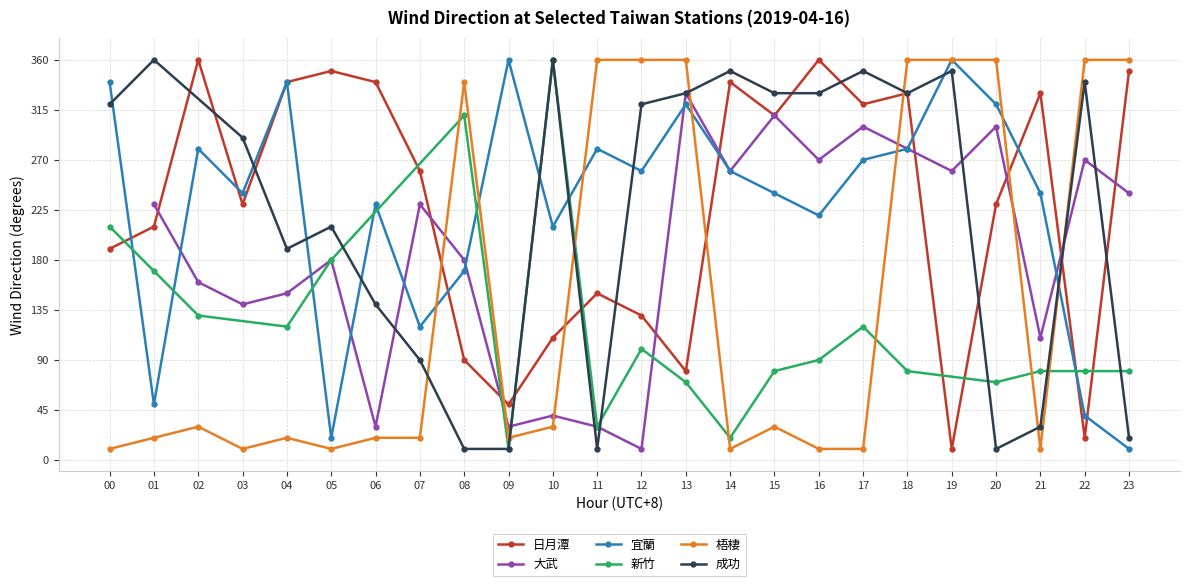

How many intersections are there between 梧棲 and 日月潭?

7